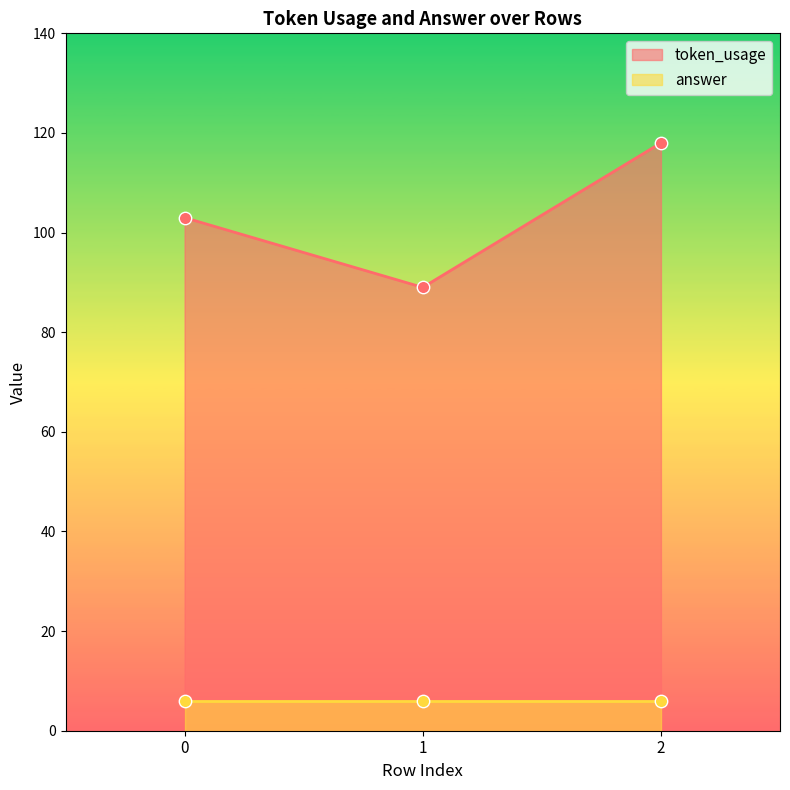

What is the change in value from 0 to 2?

+15